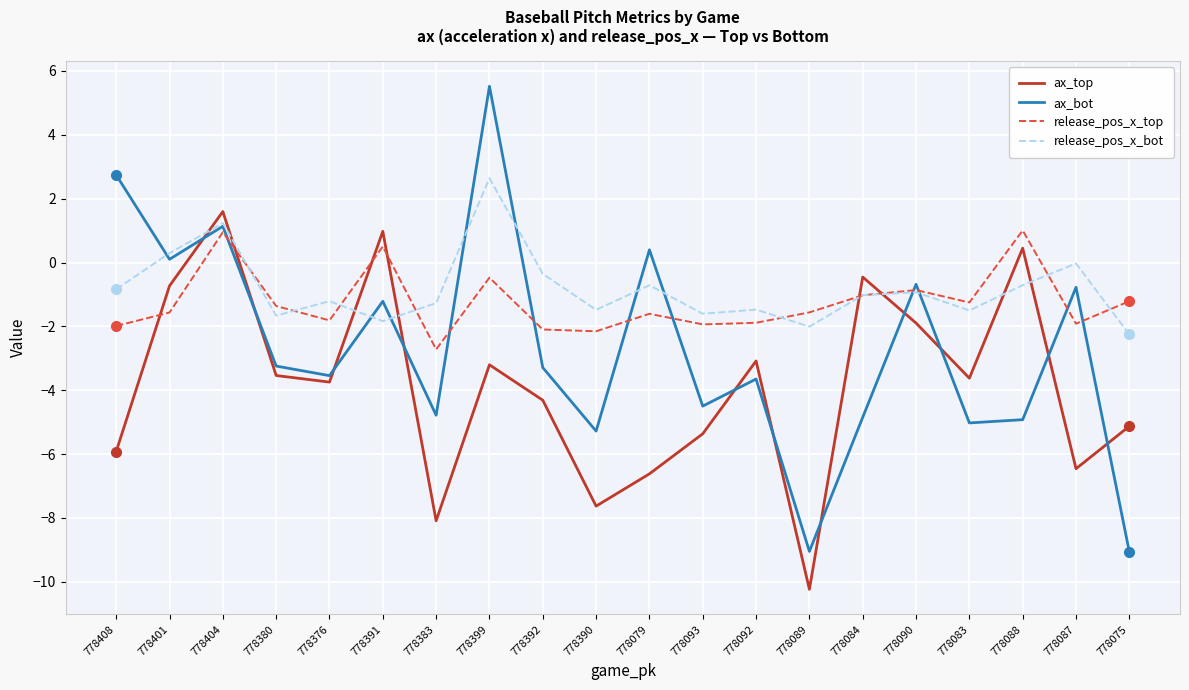

Which series changed the most between 778404 and 778093?

ax_top